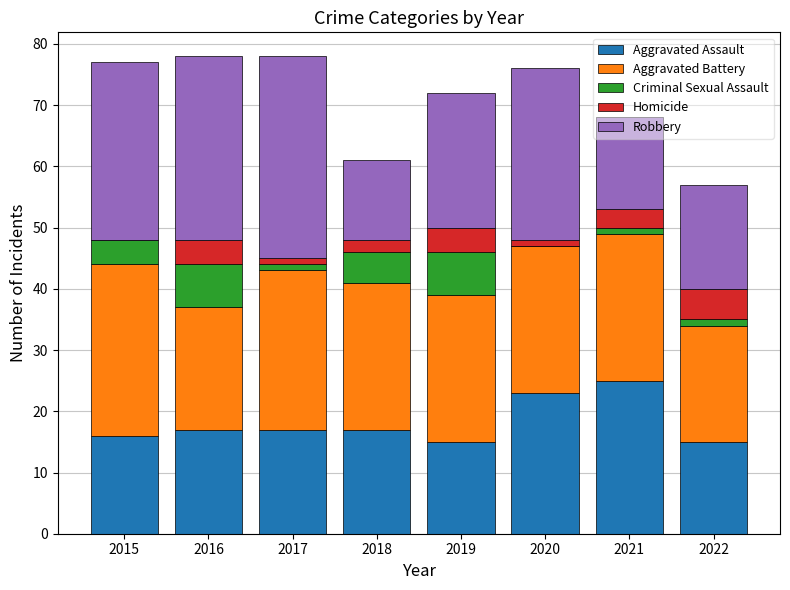

The value of Aggravated Assault at 2018 is 17. True or false?

True